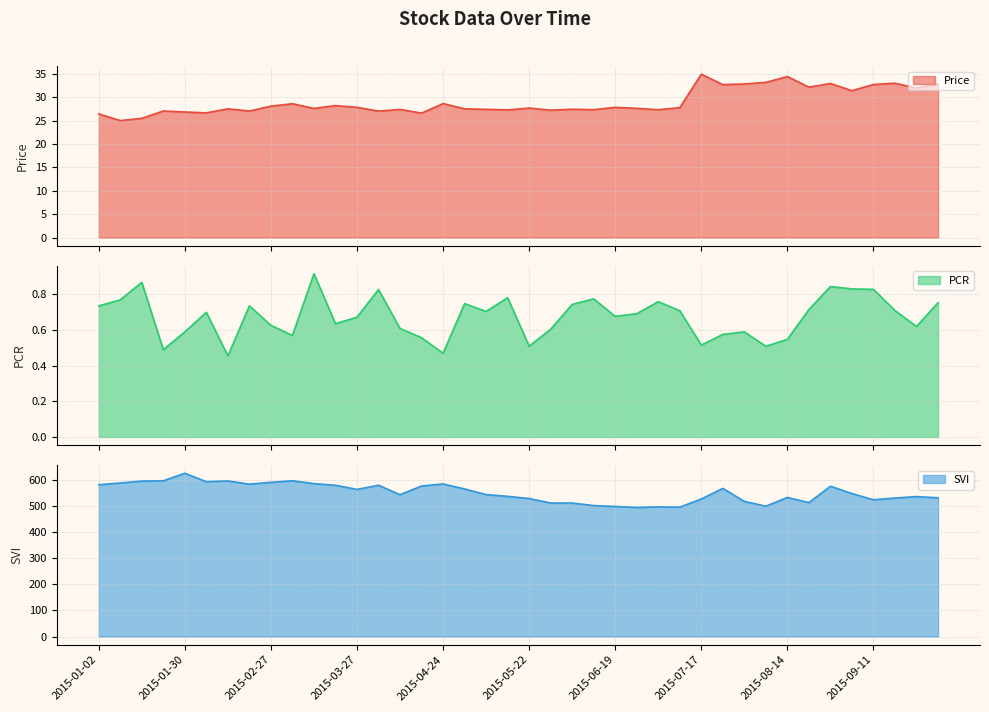

At which category does PCR reach its first local peak?

2015-01-16